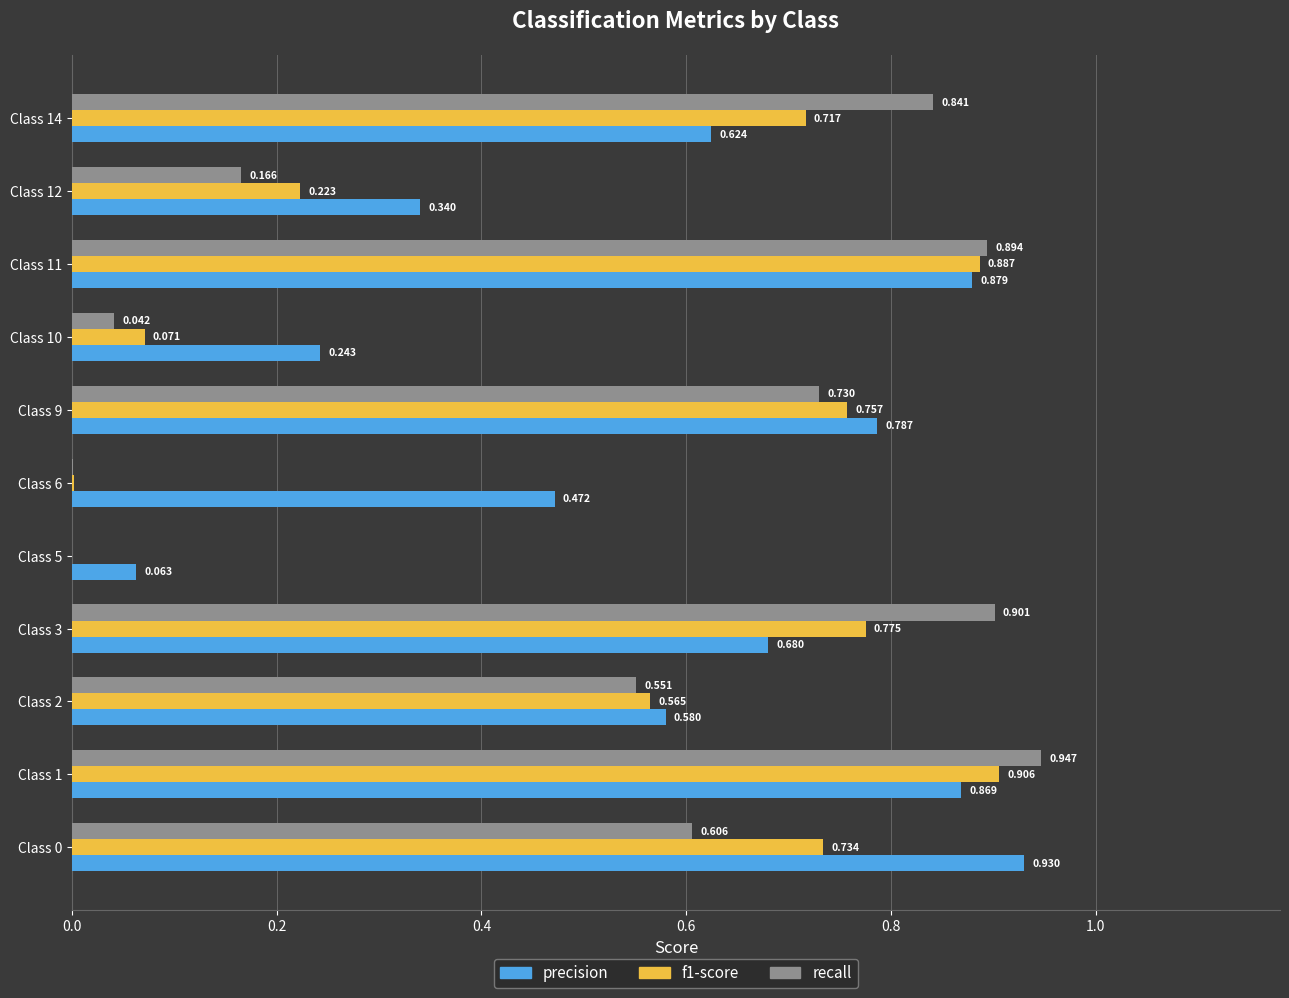

Which series changed the most between Class 1 and Class 14?

precision